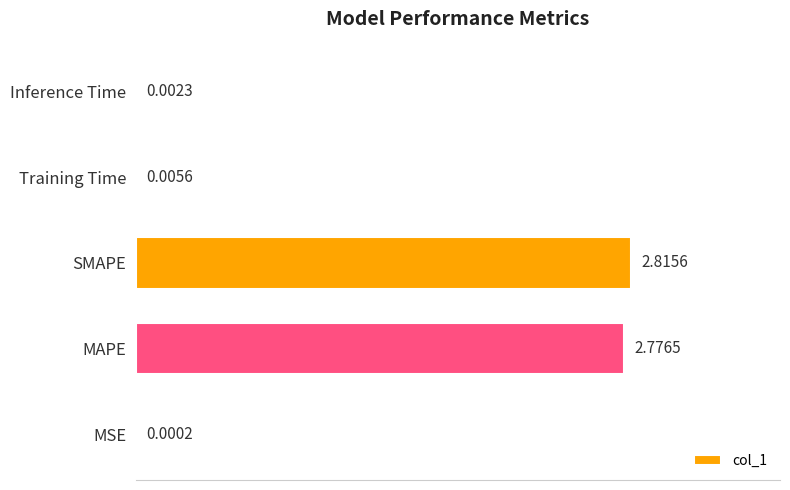

Which category has the highest value across all series?

SMAPE